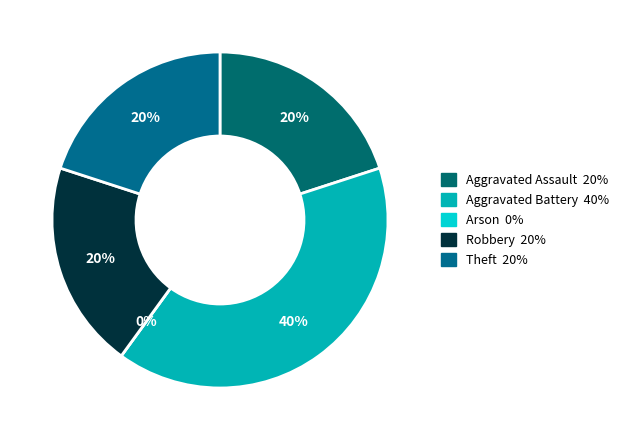

Rank the categories by value from highest to lowest.

Aggravated Battery, Aggravated Assault, Robbery, Theft, Arson